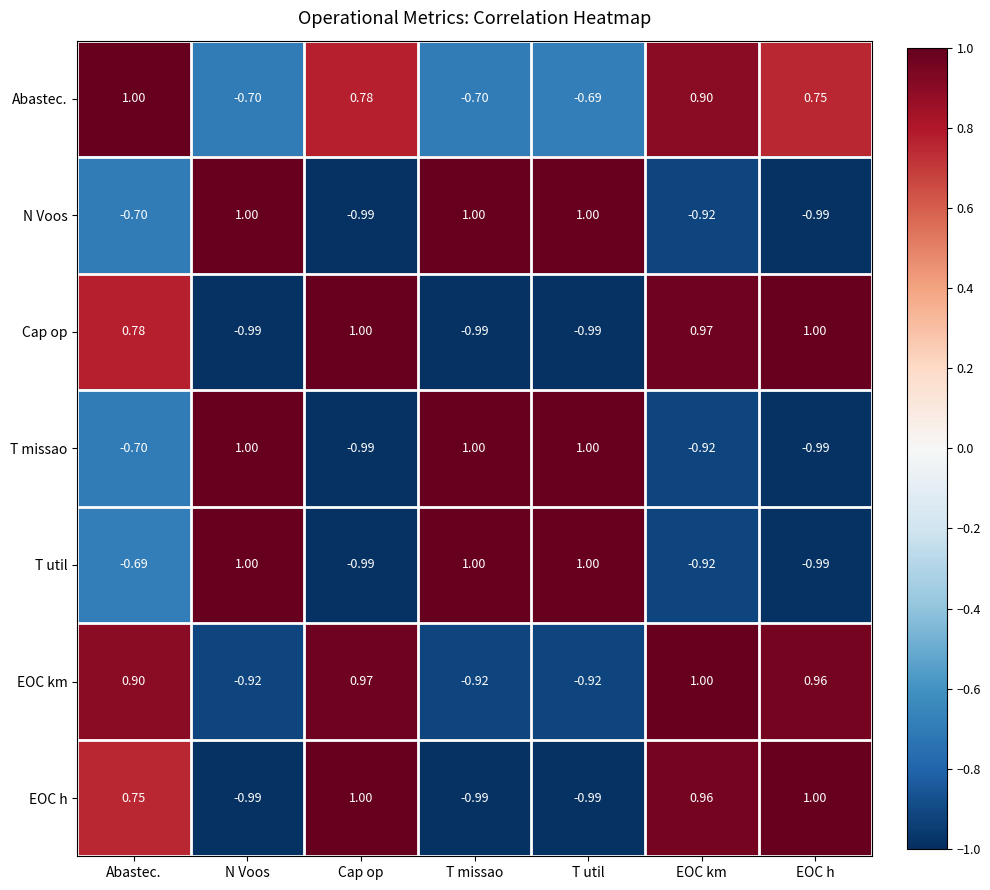

At which label is T missao closest to 0?

Abastec.